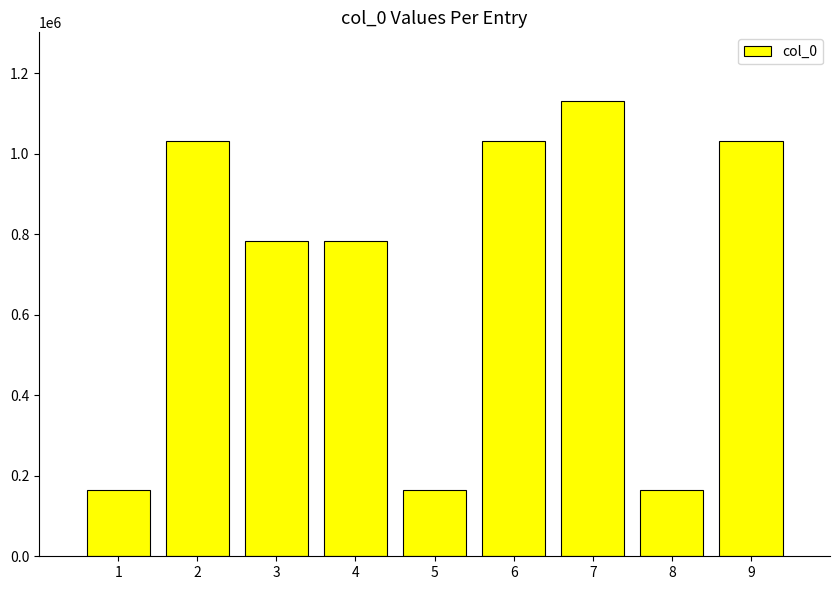

Which category has the highest value across all series?

7